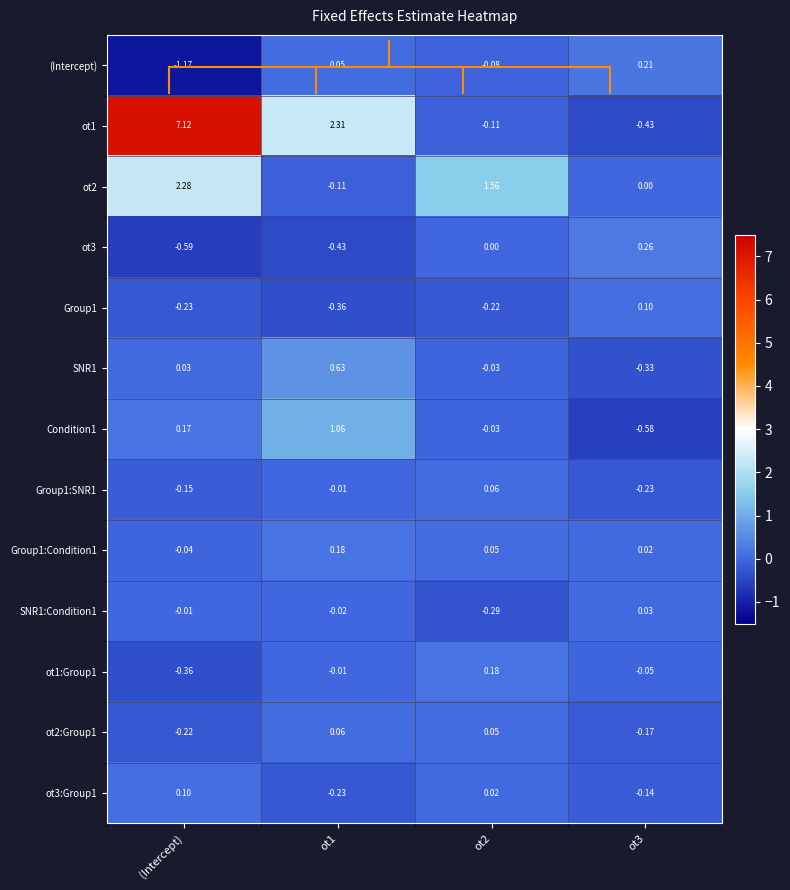

Which category has the lowest value in the (Intercept) series?

(Intercept)